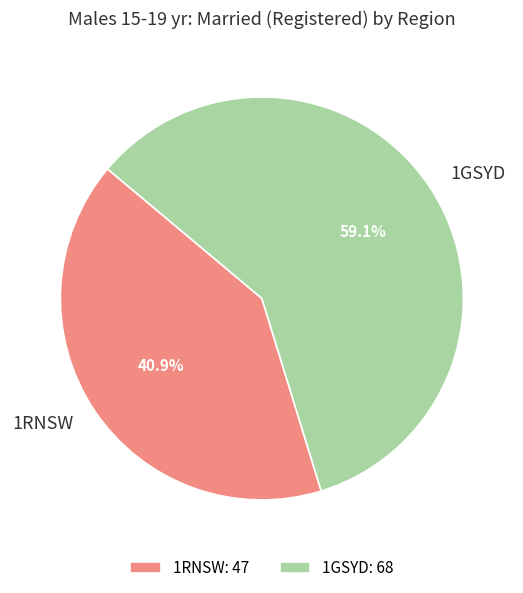

To the nearest percent, what is the average slice percentage?

50%